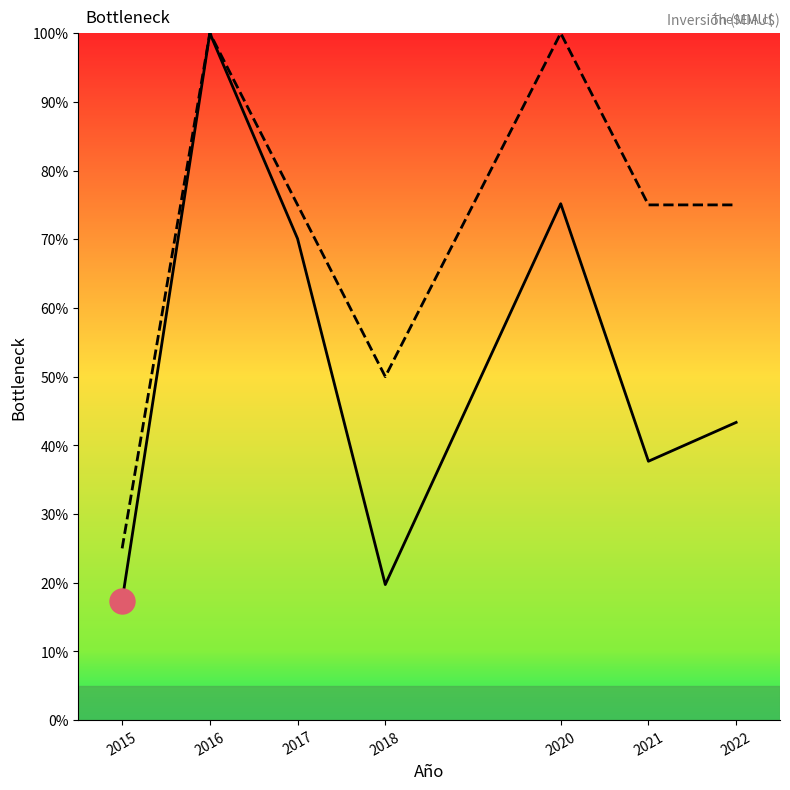

Reading right to left, extract all data points from this chart.

Inversión (MMU$): 2022=43.3	2021=37.7	2020=75.2	2018=19.7	2017=70.1	2016=100.0	2015=17.4
N° Proyectos: 2022=75.0	2021=75.0	2020=100.0	2018=50.0	2017=75.0	2016=100.0	2015=25.0